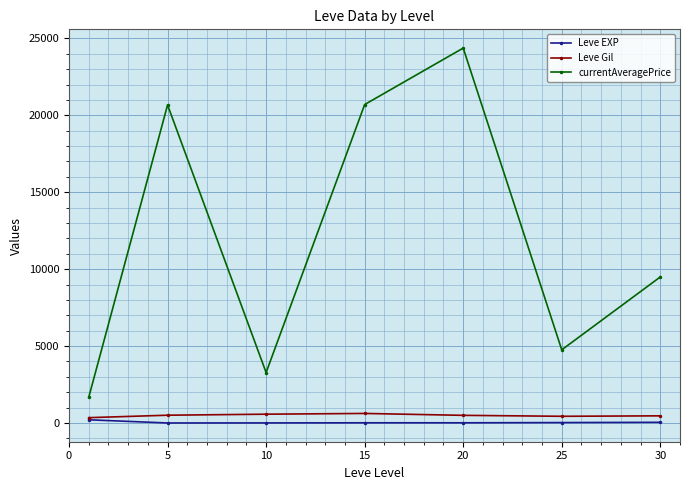

True or false: currentAveragePrice and Leve Gil cross at least once.

False